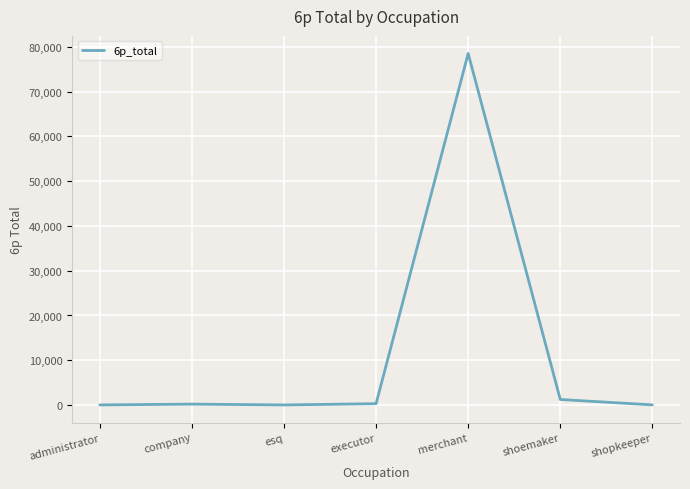

Which label corresponds to the largest value in the chart?

merchant